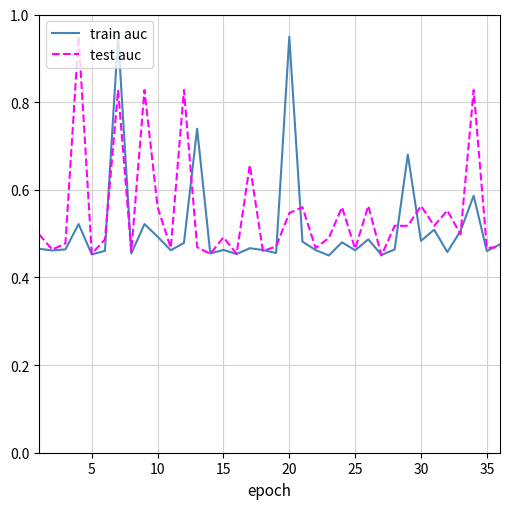

The value of test auc at 35 is 0.1. True or false?

False